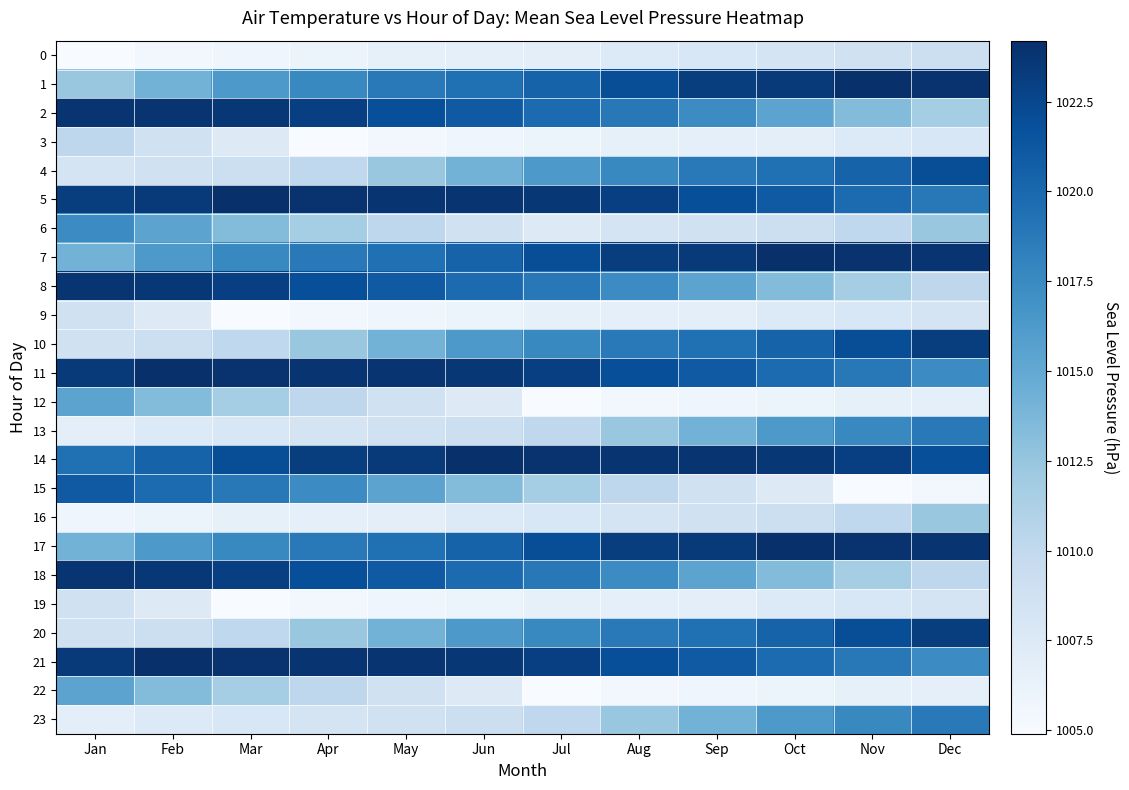

Reading left to right, extract all data points from this chart.

0: Jan=1004.9	Feb=1005.4	Mar=1005.8	Apr=1006.1	May=1006.5	Jun=1006.7	Jul=1006.8	Aug=1007.5	Sep=1007.9	Oct=1008.3	Nov=1008.7	Dec=1009.1
1: Jan=1012.3	Feb=1014.1	Mar=1016.3	Apr=1017.6	May=1018.7	Jun=1019.4	Jul=1020.4	Aug=1022.0	Sep=1023.2	Oct=1023.5	Nov=1024.2	Dec=1023.9
2: Jan=1023.8	Feb=1023.8	Mar=1023.6	Apr=1023.0	May=1021.9	Jun=1021.1	Jul=1019.8	Aug=1018.8	Sep=1017.4	Oct=1015.4	Nov=1013.4	Dec=1011.7
3: Jan=1010.2	Feb=1008.7	Mar=1007.4	Apr=1004.9	May=1005.4	Jun=1005.8	Jul=1006.1	Aug=1006.5	Sep=1006.7	Oct=1006.8	Nov=1007.5	Dec=1007.9
4: Jan=1008.3	Feb=1008.7	Mar=1009.1	Apr=1010.1	May=1012.3	Jun=1014.1	Jul=1016.3	Aug=1017.6	Sep=1018.7	Oct=1019.4	Nov=1020.4	Dec=1022.0
5: Jan=1023.2	Feb=1023.5	Mar=1024.2	Apr=1023.9	May=1023.8	Jun=1023.8	Jul=1023.6	Aug=1023.0	Sep=1021.9	Oct=1021.1	Nov=1019.8	Dec=1018.8
6: Jan=1017.4	Feb=1015.4	Mar=1013.4	Apr=1011.7	May=1010.2	Jun=1008.7	Jul=1007.4	Aug=1008.3	Sep=1008.7	Oct=1009.1	Nov=1010.1	Dec=1012.3
7: Jan=1014.1	Feb=1016.3	Mar=1017.6	Apr=1018.7	May=1019.4	Jun=1020.4	Jul=1022.0	Aug=1023.2	Sep=1023.5	Oct=1024.2	Nov=1023.9	Dec=1023.8
8: Jan=1023.8	Feb=1023.6	Mar=1023.0	Apr=1021.9	May=1021.1	Jun=1019.8	Jul=1018.8	Aug=1017.4	Sep=1015.4	Oct=1013.4	Nov=1011.7	Dec=1010.2
9: Jan=1008.7	Feb=1007.4	Mar=1004.9	Apr=1005.4	May=1005.8	Jun=1006.1	Jul=1006.5	Aug=1006.7	Sep=1006.8	Oct=1007.5	Nov=1007.9	Dec=1008.3
10: Jan=1008.7	Feb=1009.1	Mar=1010.1	Apr=1012.3	May=1014.1	Jun=1016.3	Jul=1017.6	Aug=1018.7	Sep=1019.4	Oct=1020.4	Nov=1022.0	Dec=1023.2
11: Jan=1023.5	Feb=1024.2	Mar=1023.9	Apr=1023.8	May=1023.8	Jun=1023.6	Jul=1023.0	Aug=1021.9	Sep=1021.1	Oct=1019.8	Nov=1018.8	Dec=1017.4
12: Jan=1015.4	Feb=1013.4	Mar=1011.7	Apr=1010.2	May=1008.7	Jun=1007.4	Jul=1004.9	Aug=1005.4	Sep=1005.8	Oct=1006.1	Nov=1006.5	Dec=1006.7
13: Jan=1006.8	Feb=1007.5	Mar=1007.9	Apr=1008.3	May=1008.7	Jun=1009.1	Jul=1010.1	Aug=1012.3	Sep=1014.1	Oct=1016.3	Nov=1017.6	Dec=1018.7
14: Jan=1019.4	Feb=1020.4	Mar=1022.0	Apr=1023.2	May=1023.5	Jun=1024.2	Jul=1023.9	Aug=1023.8	Sep=1023.8	Oct=1023.6	Nov=1023.0	Dec=1021.9
15: Jan=1021.1	Feb=1019.8	Mar=1018.8	Apr=1017.4	May=1015.4	Jun=1013.4	Jul=1011.7	Aug=1010.2	Sep=1008.7	Oct=1007.4	Nov=1004.9	Dec=1005.4
16: Jan=1005.8	Feb=1006.1	Mar=1006.5	Apr=1006.7	May=1006.8	Jun=1007.5	Jul=1007.9	Aug=1008.3	Sep=1008.7	Oct=1009.1	Nov=1010.1	Dec=1012.3
17: Jan=1014.1	Feb=1016.3	Mar=1017.6	Apr=1018.7	May=1019.4	Jun=1020.4	Jul=1022.0	Aug=1023.2	Sep=1023.5	Oct=1024.2	Nov=1023.9	Dec=1023.8
18: Jan=1023.8	Feb=1023.6	Mar=1023.0	Apr=1021.9	May=1021.1	Jun=1019.8	Jul=1018.8	Aug=1017.4	Sep=1015.4	Oct=1013.4	Nov=1011.7	Dec=1010.2
19: Jan=1008.7	Feb=1007.4	Mar=1004.9	Apr=1005.4	May=1005.8	Jun=1006.1	Jul=1006.5	Aug=1006.7	Sep=1006.8	Oct=1007.5	Nov=1007.9	Dec=1008.3
20: Jan=1008.7	Feb=1009.1	Mar=1010.1	Apr=1012.3	May=1014.1	Jun=1016.3	Jul=1017.6	Aug=1018.7	Sep=1019.4	Oct=1020.4	Nov=1022.0	Dec=1023.2
21: Jan=1023.5	Feb=1024.2	Mar=1023.9	Apr=1023.8	May=1023.8	Jun=1023.6	Jul=1023.0	Aug=1021.9	Sep=1021.1	Oct=1019.8	Nov=1018.8	Dec=1017.4
22: Jan=1015.4	Feb=1013.4	Mar=1011.7	Apr=1010.2	May=1008.7	Jun=1007.4	Jul=1004.9	Aug=1005.4	Sep=1005.8	Oct=1006.1	Nov=1006.5	Dec=1006.7
23: Jan=1006.8	Feb=1007.5	Mar=1007.9	Apr=1008.3	May=1008.7	Jun=1009.1	Jul=1010.1	Aug=1012.3	Sep=1014.1	Oct=1016.3	Nov=1017.6	Dec=1018.7